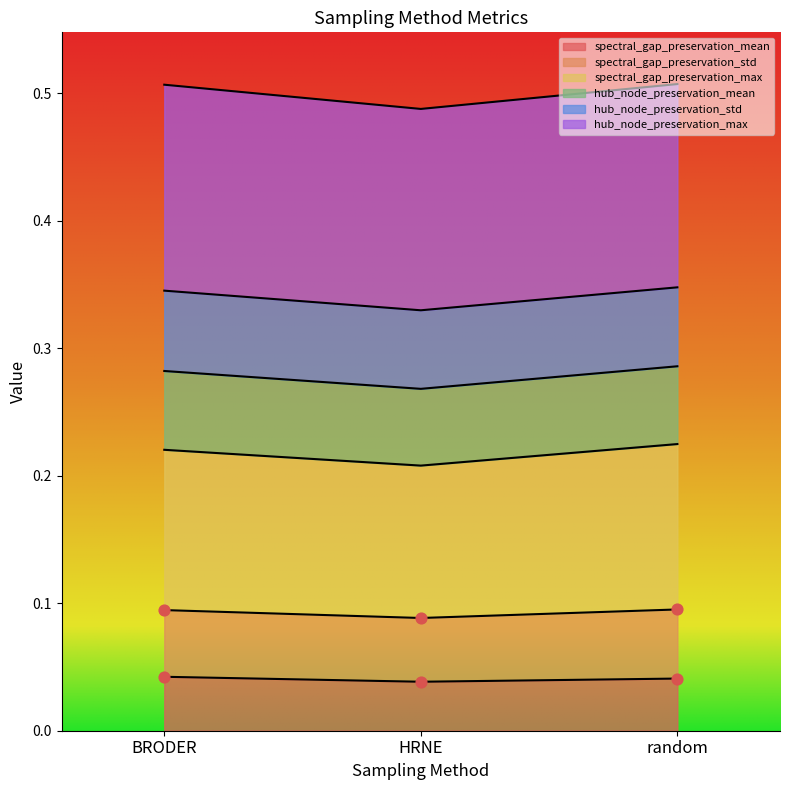

Is it true that spectral_gap_preservation_mean equals 0.1 at HRNE?

False